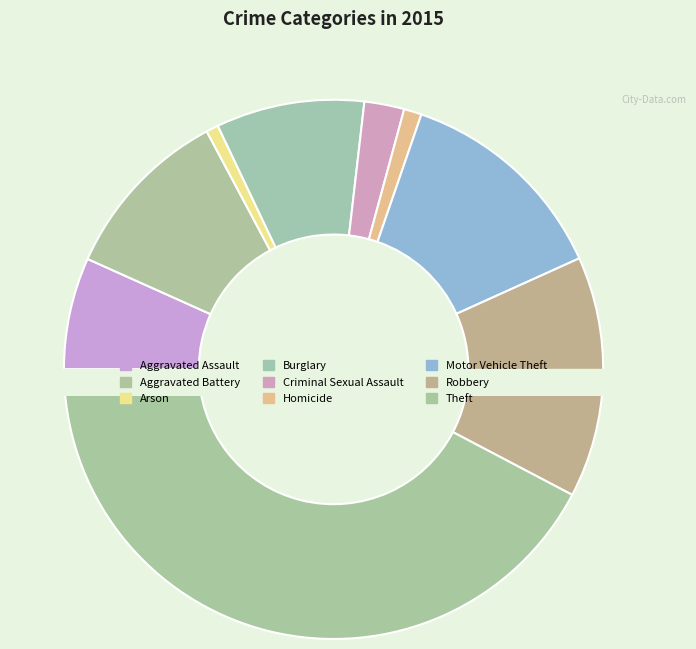

What percentage do Burglary and Arson together represent?

9.6%